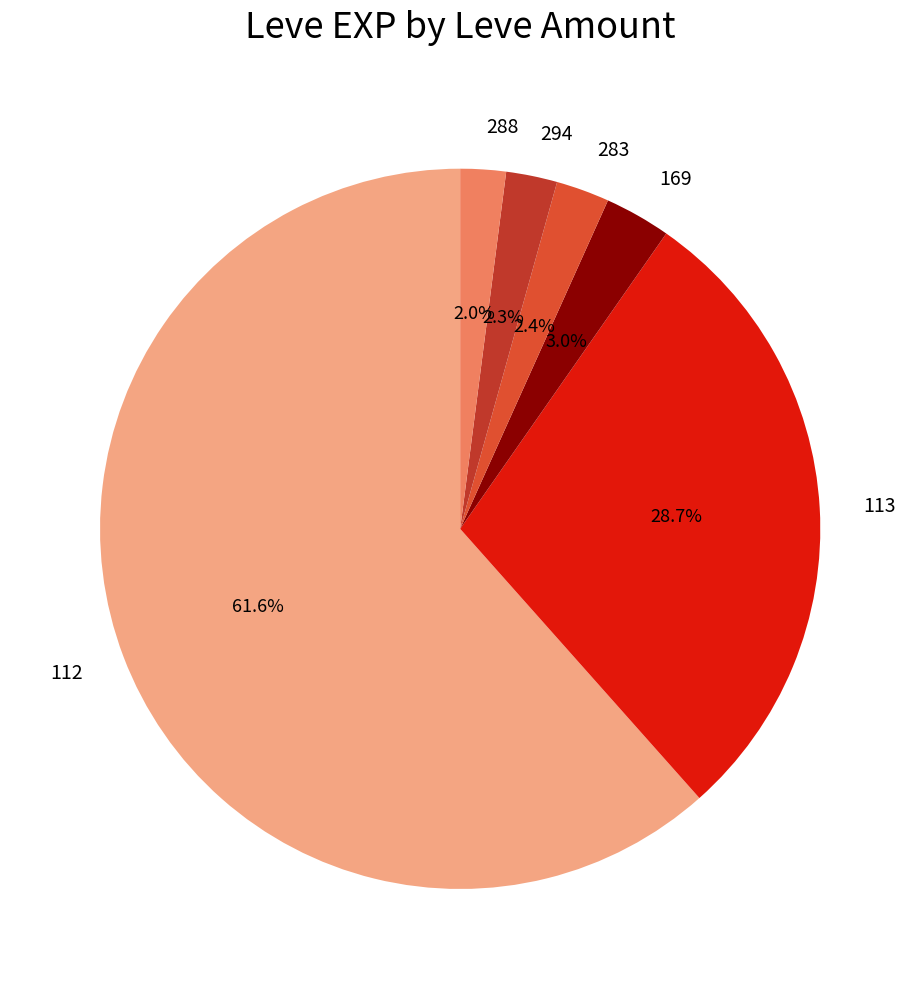

Between 112 and 113, which is larger?

112